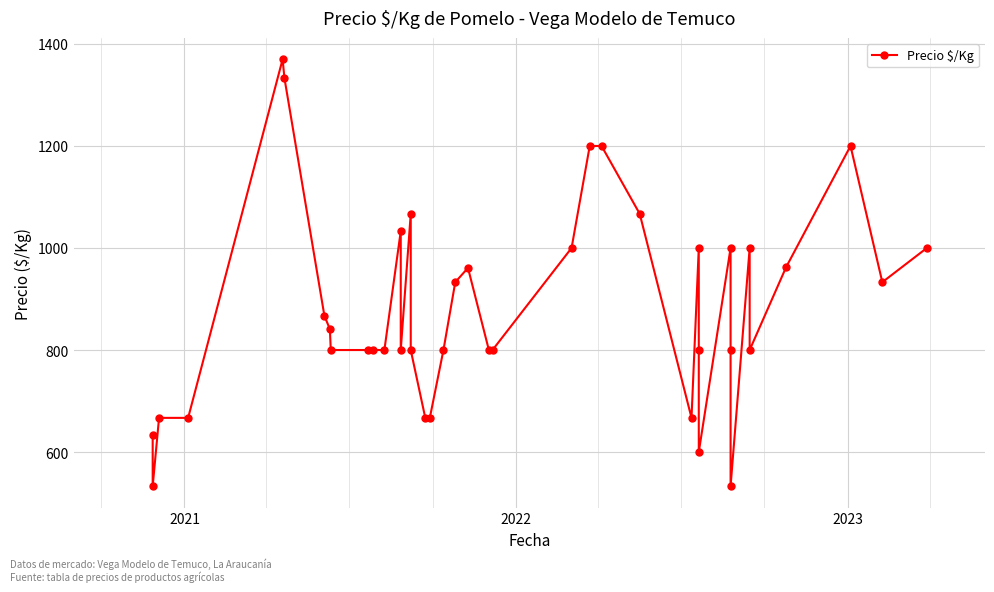

True or false: the data shows 315 at 2023.

False